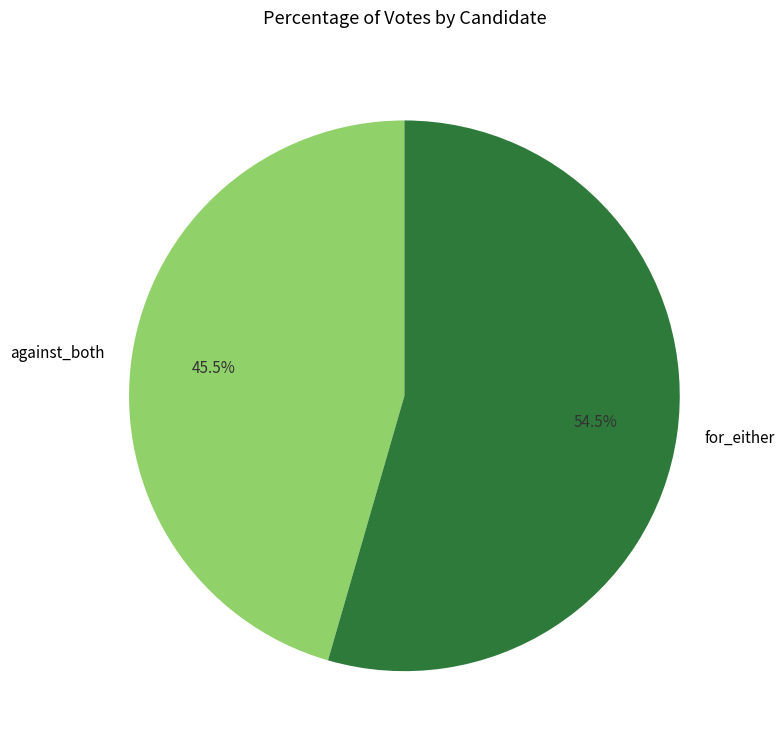

How many slices are in this pie chart?

2